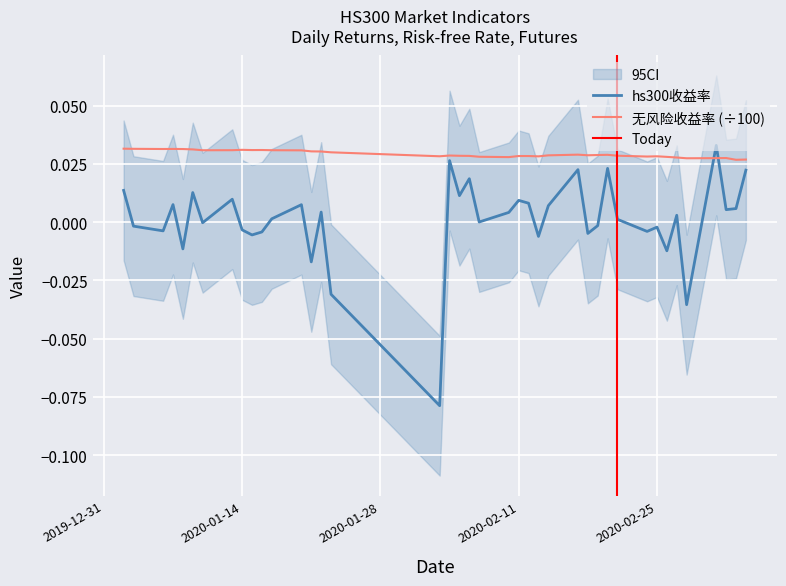

What is the sum of all 无风险收益率 values?

1.2